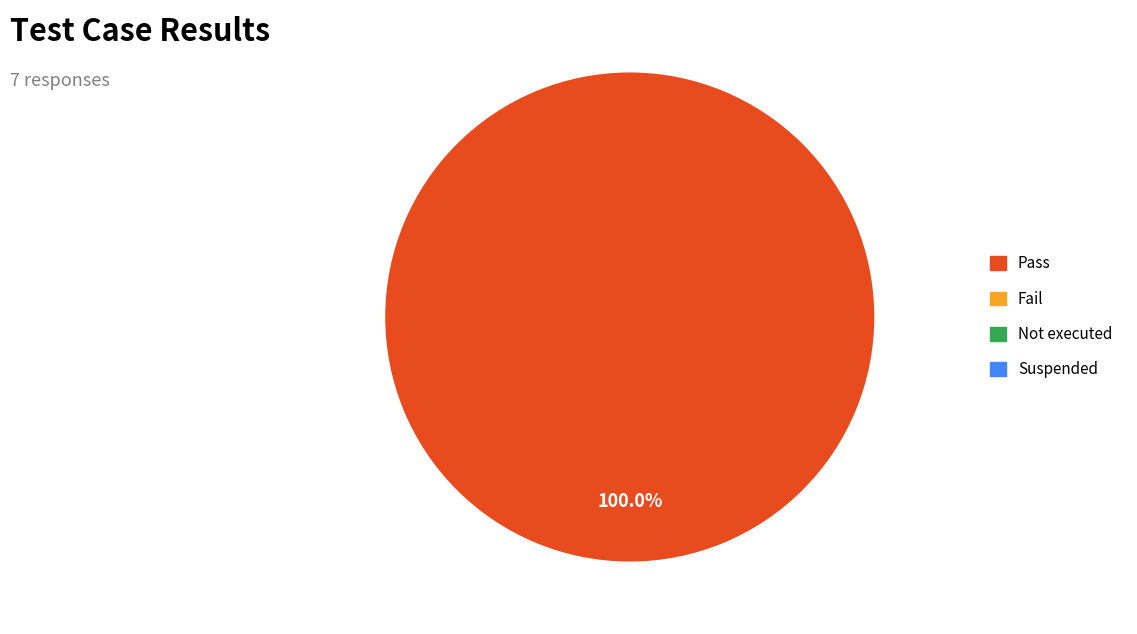

Is there a majority slice in this chart?

Yes